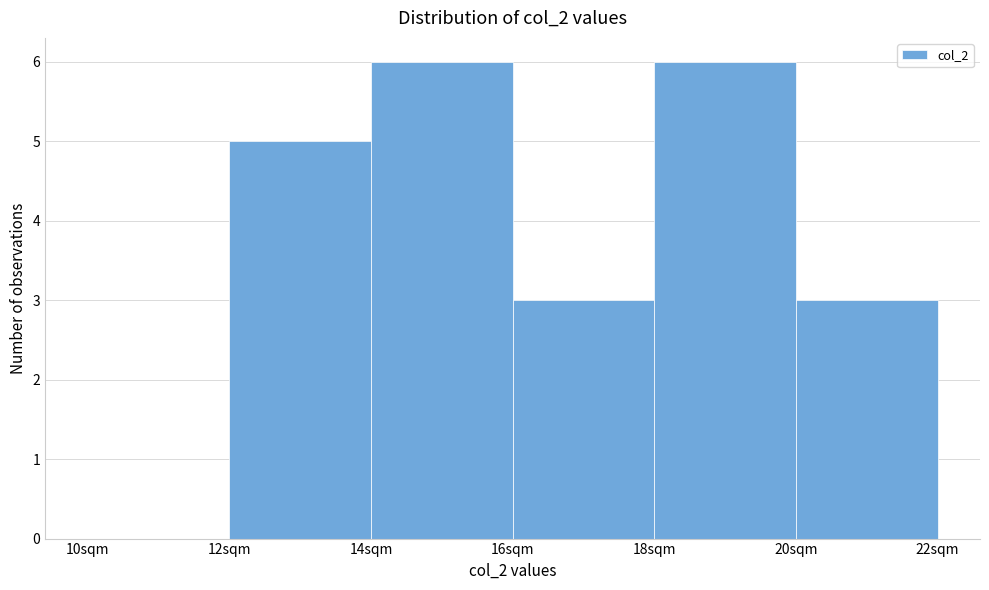

What is the height of the bar covering 12 to 14 on the x-axis? The values are not printed on the chart, so give them approximately, as read against the axis.

5